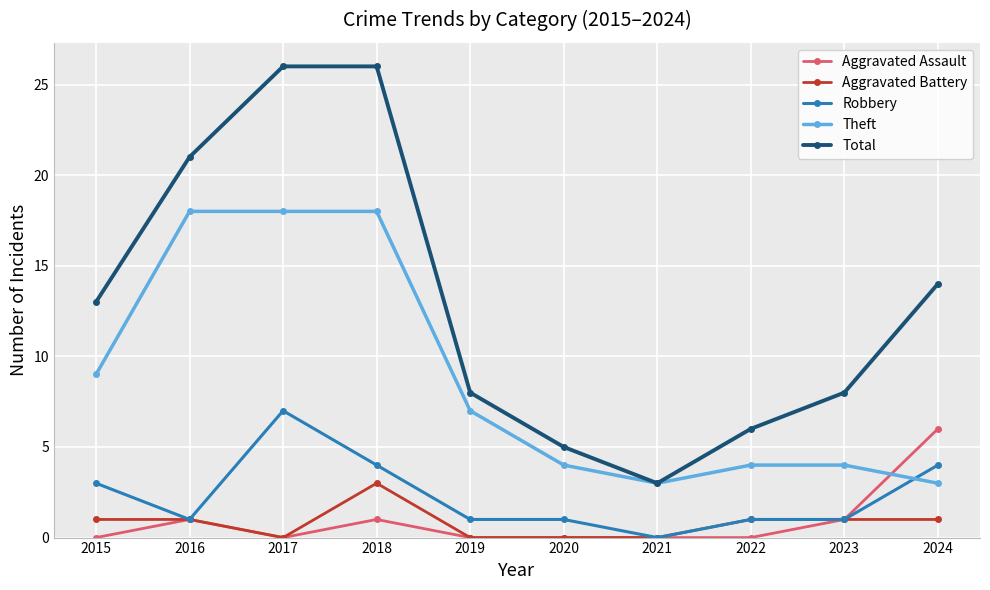

The value of Robbery at 2018 is 7. True or false?

False